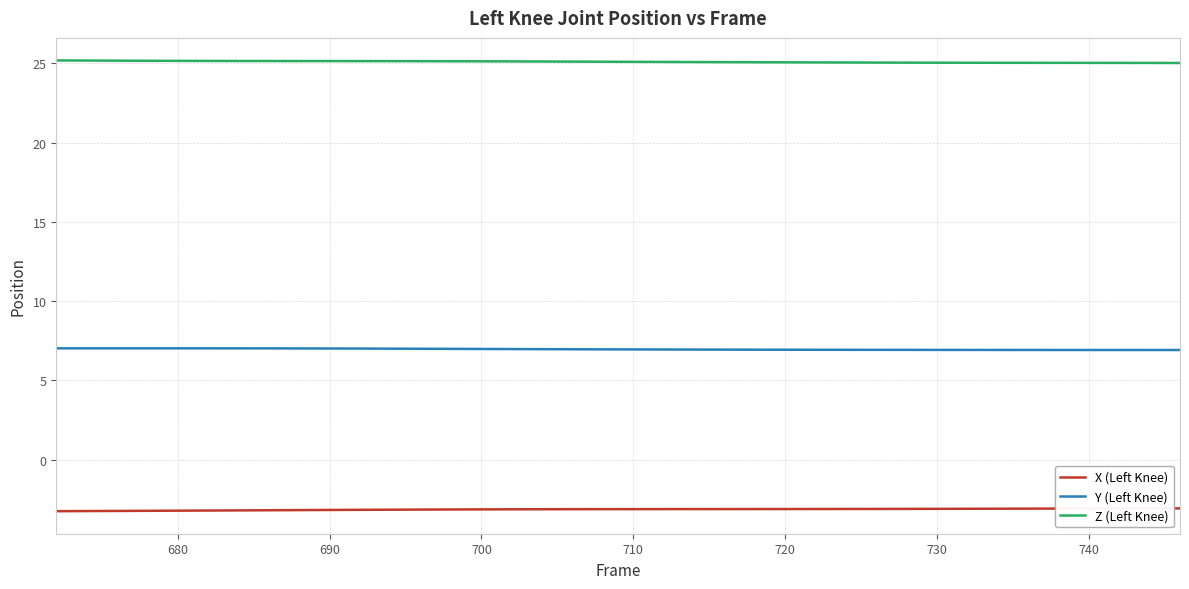

What is the maximum value shown in the chart?

25.2